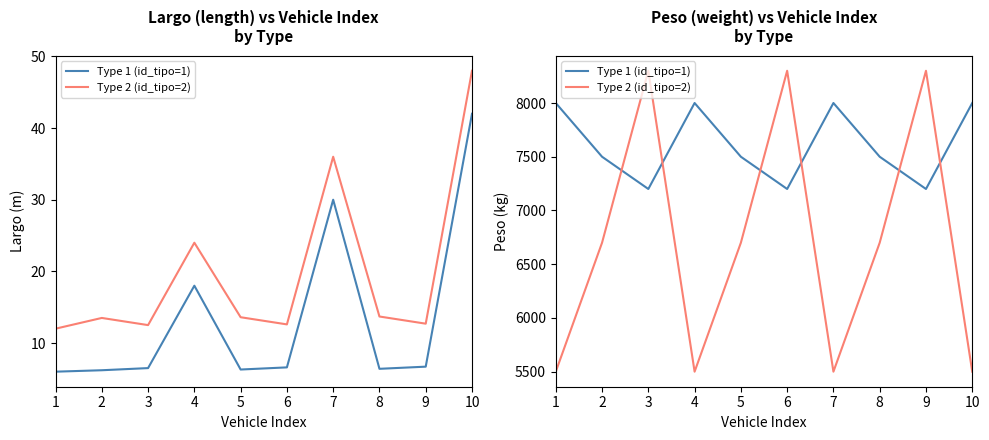

True or false: Type 1 (id_tipo=1) has a value of 8000 at 4.

True